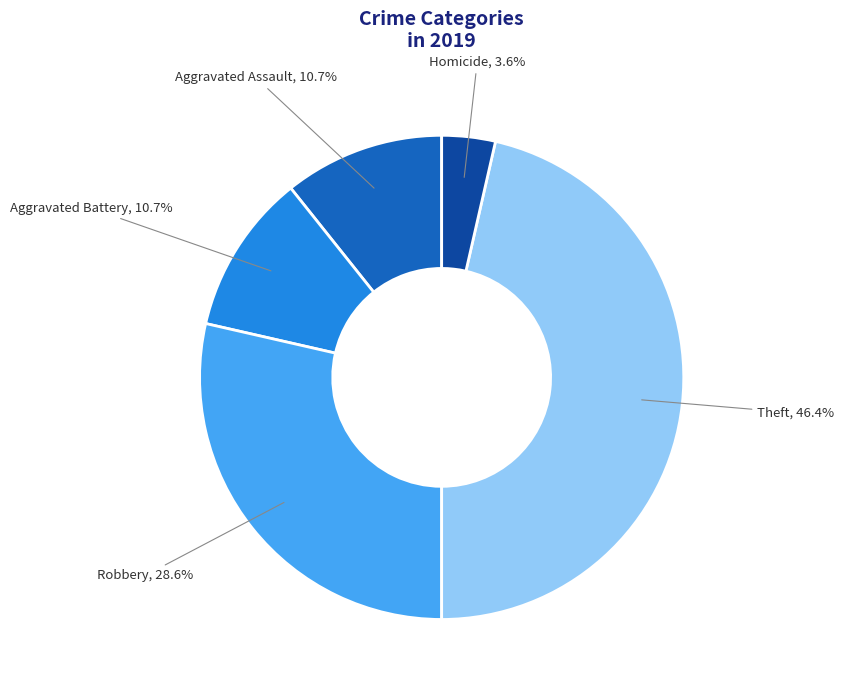

Is there a majority slice in this chart?

No